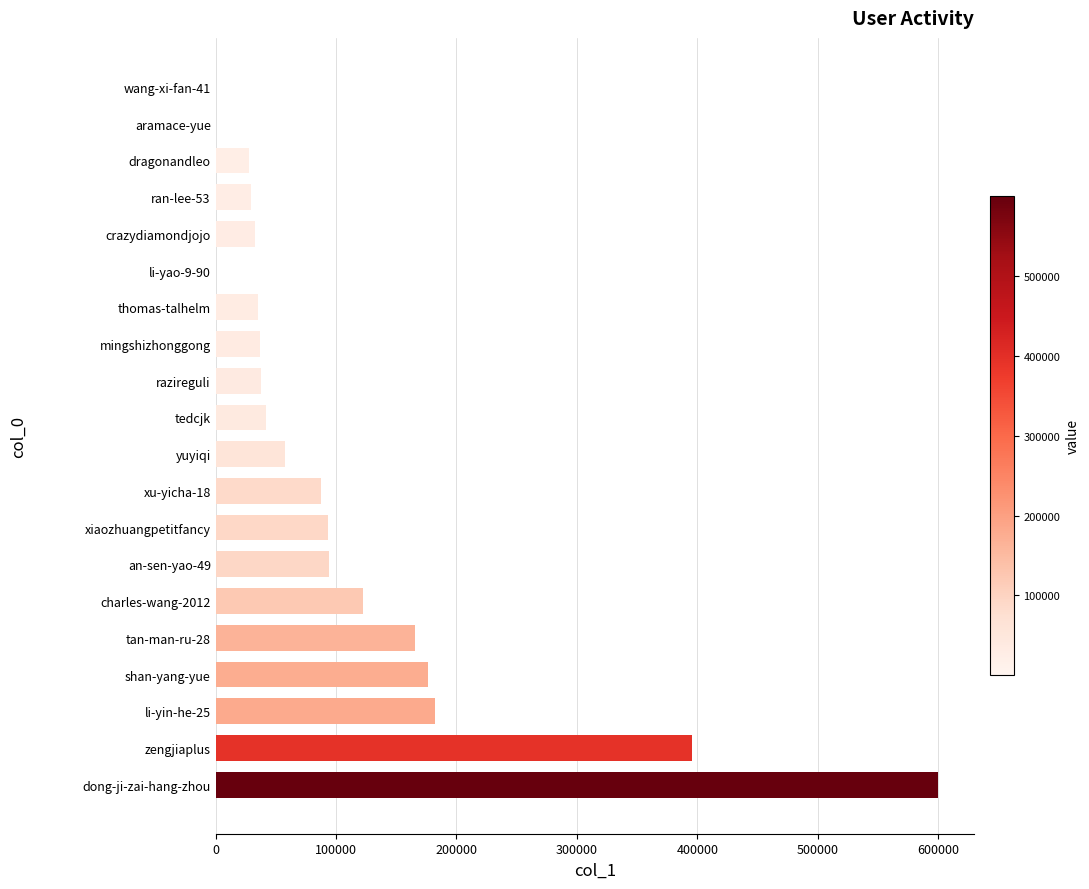

Is it true that the value at an-sen-yao-49 is 39224?

False